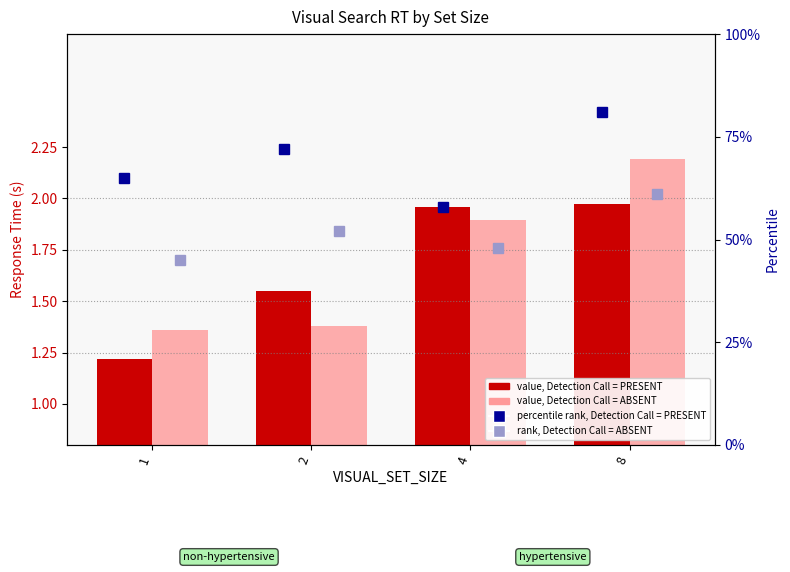

At how many categories does at least one series exceed 2?

1